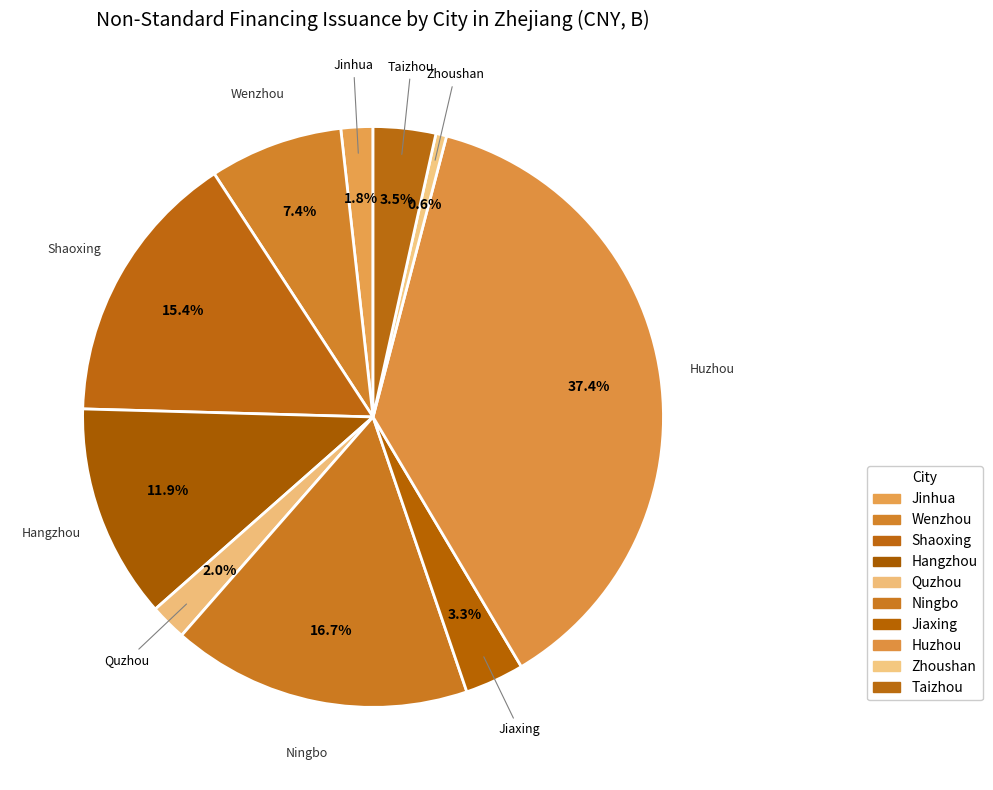

To the nearest percent, what percentage of the pie is Huzhou?

37%